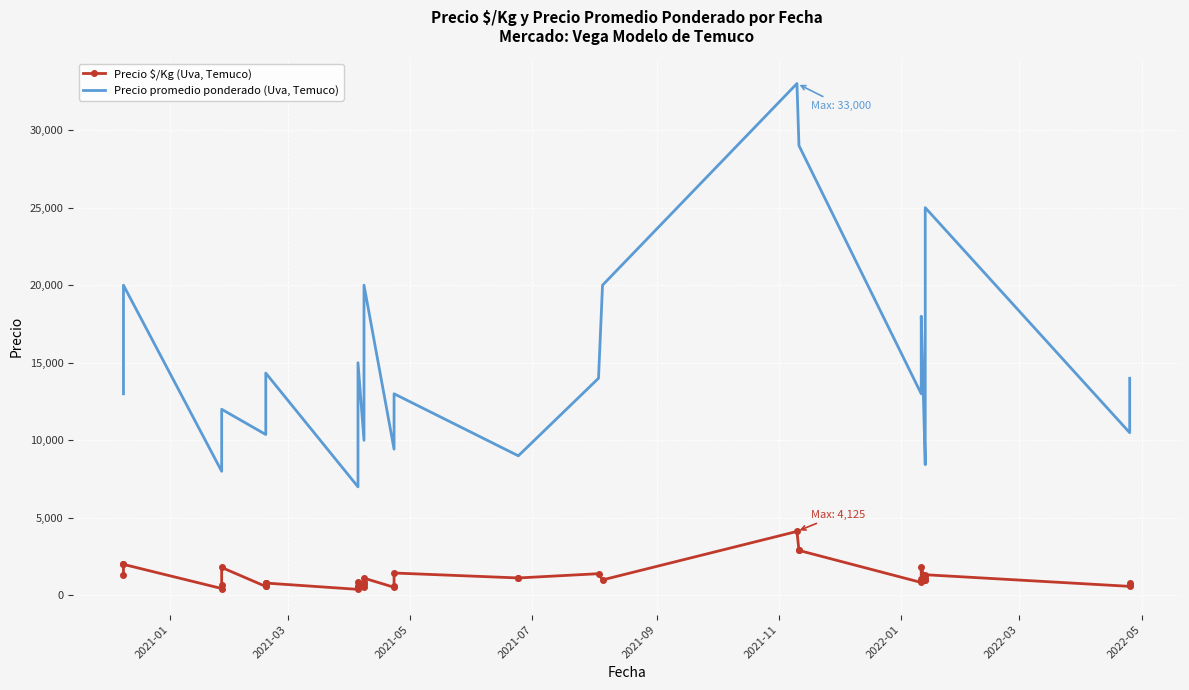

How many data points in Precio $/Kg (Uva, Temuco) are less than 1000?

20